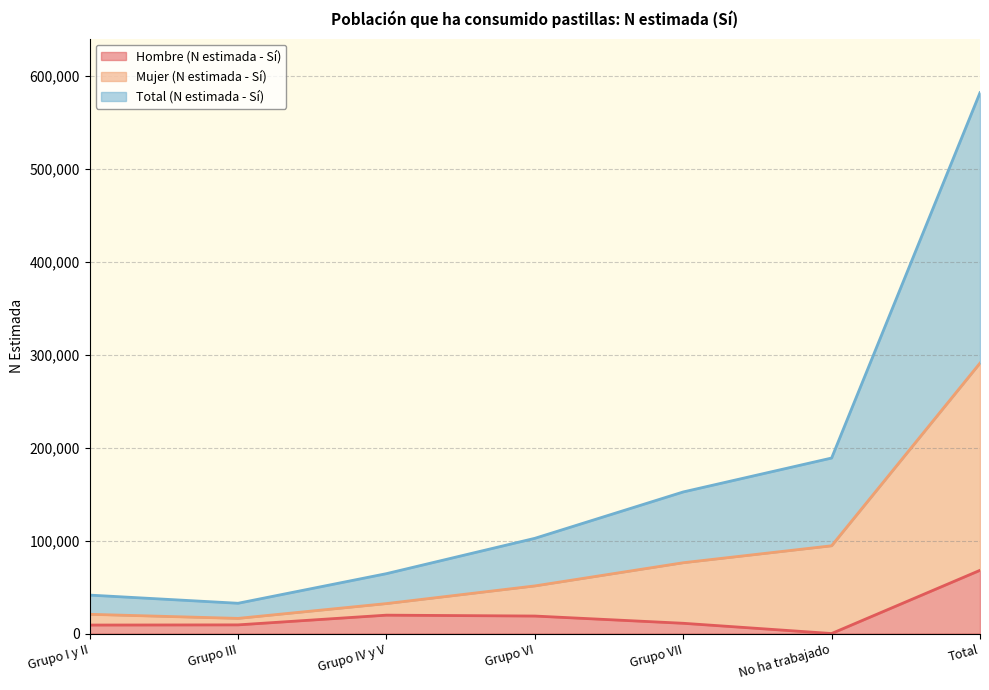

True or false: Hombre (N estimada - Sí) has a value of 68011 at Total.

True